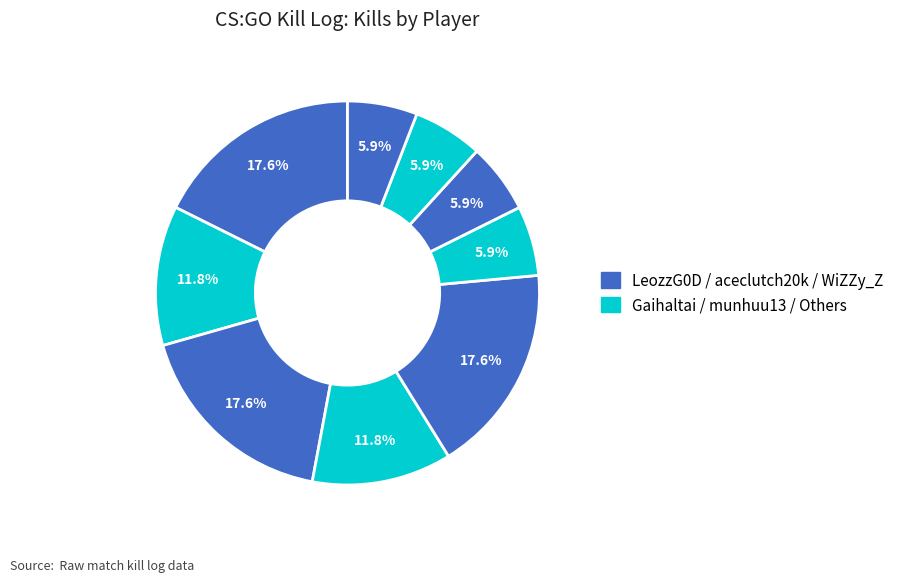

How many segments does this pie chart have?

9